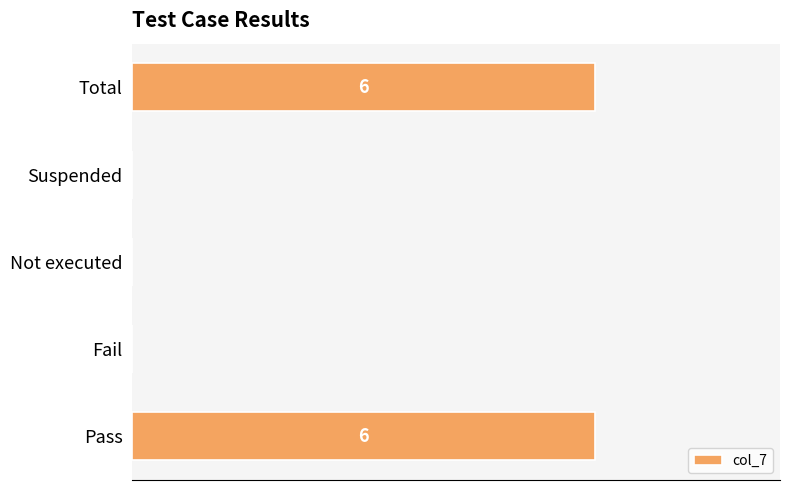

Are the bars horizontal?

Yes